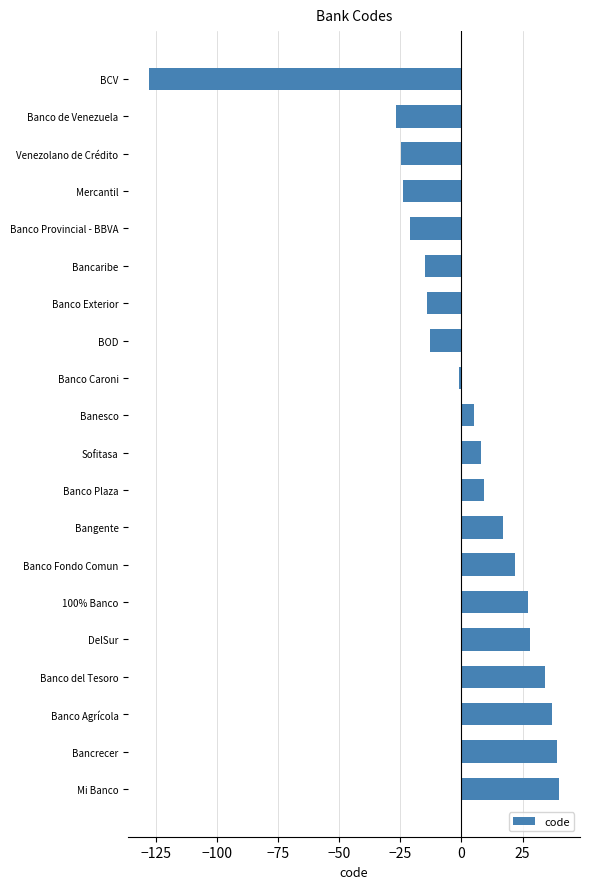

Reading bottom to top, extract all data points from this chart.

40.1	39.1	37.1	34.1	28.1	27.1	22.1	17.1	9.1	8.1	5.1	-0.9	-12.9	-13.9	-14.9	-20.9	-23.9	-24.9	-26.9	-127.9